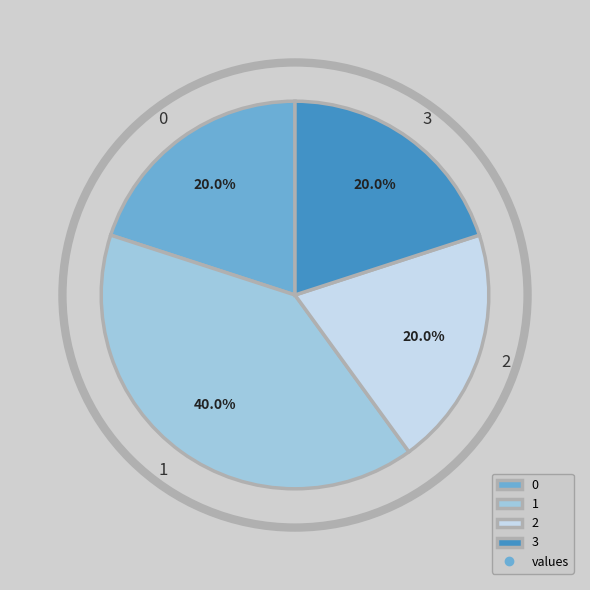

What is the total percentage of 3 and 1?

60.0%